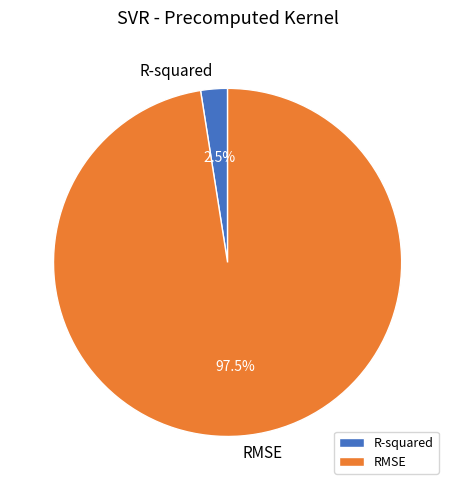

Does any single category account for the majority?

Yes